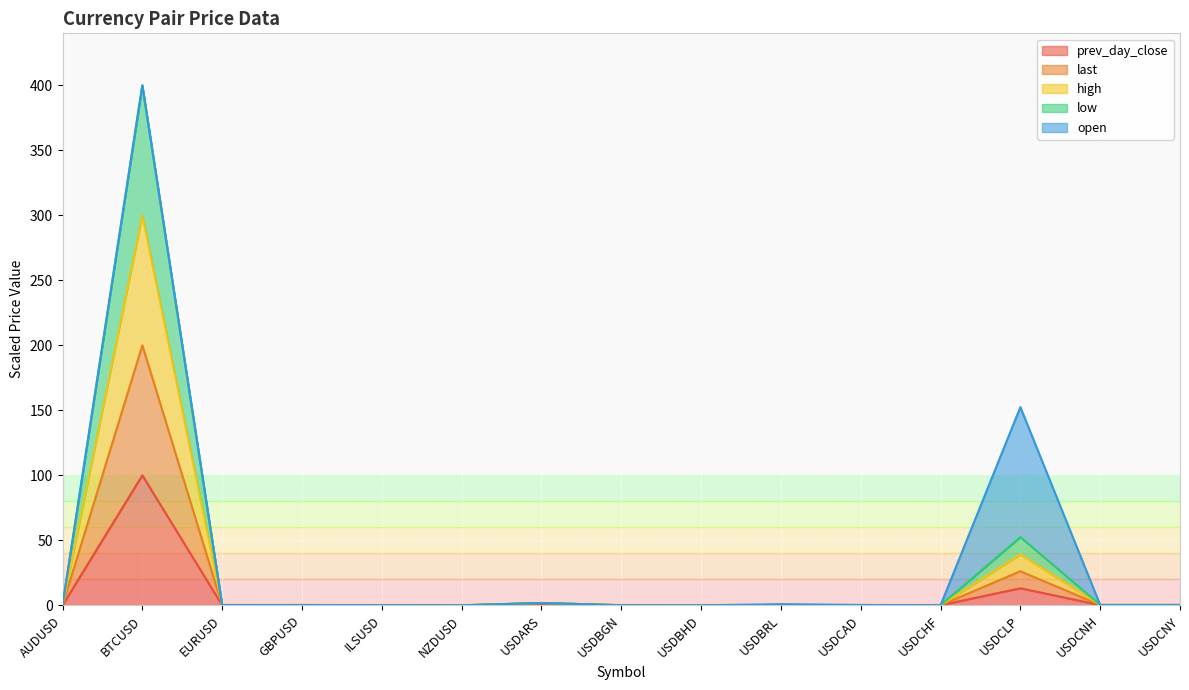

True or false: prev_day_close and high cross at least once.

False